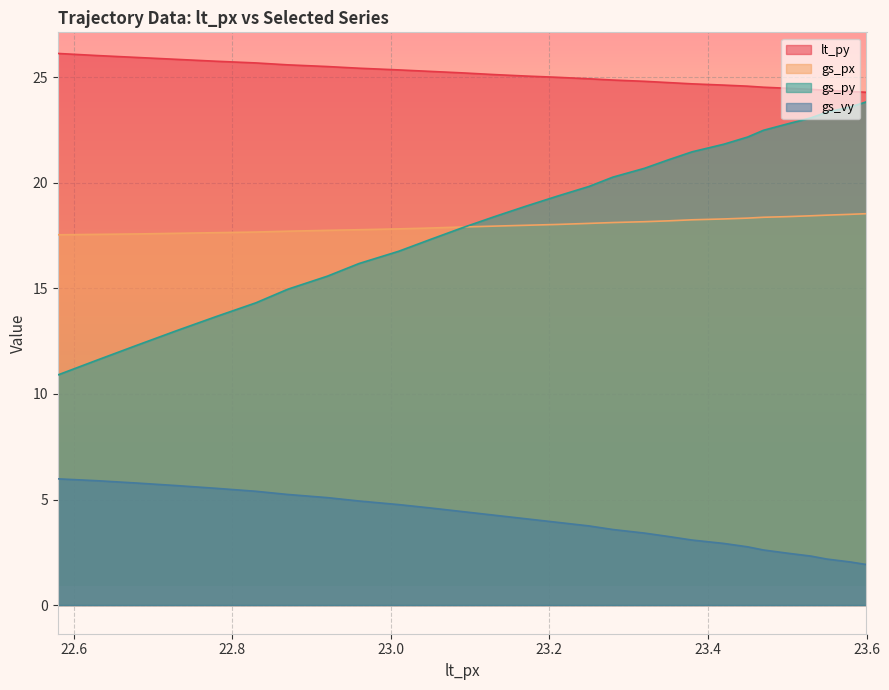

What is the highest value of the gs_vy series?

6.0